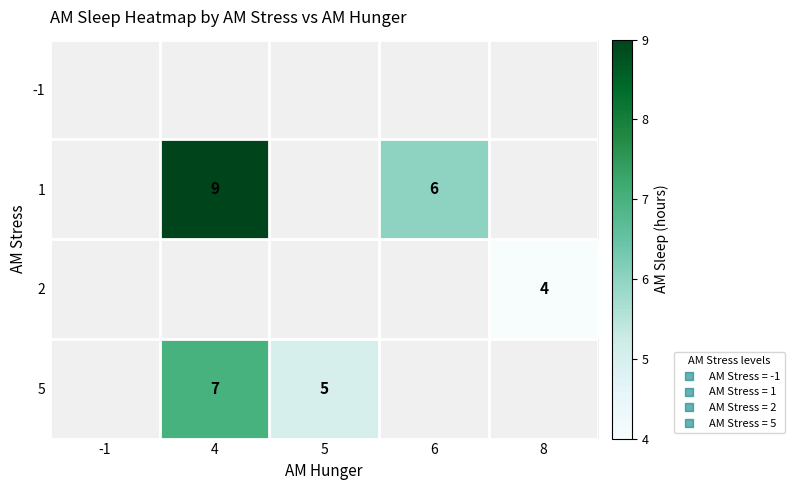

What is the maximum value shown in the chart?

9.0